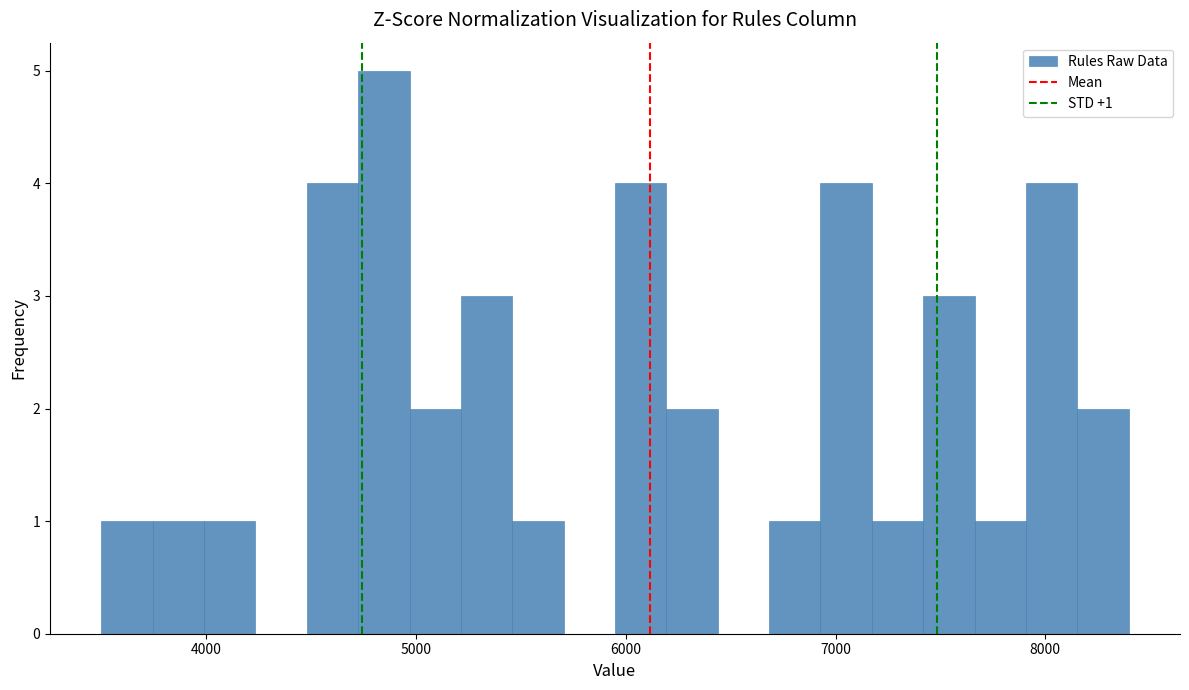

Around what value on the x-axis is the tallest bar? Give the approximate position of its centre, as read against the axis.

4800